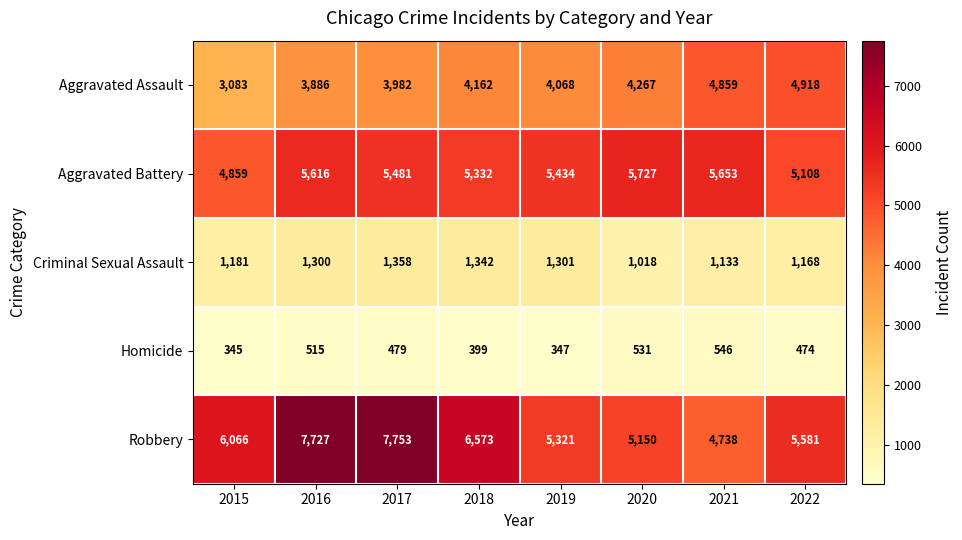

The Aggravated Battery series shows 3427 at 2022. True or false?

False